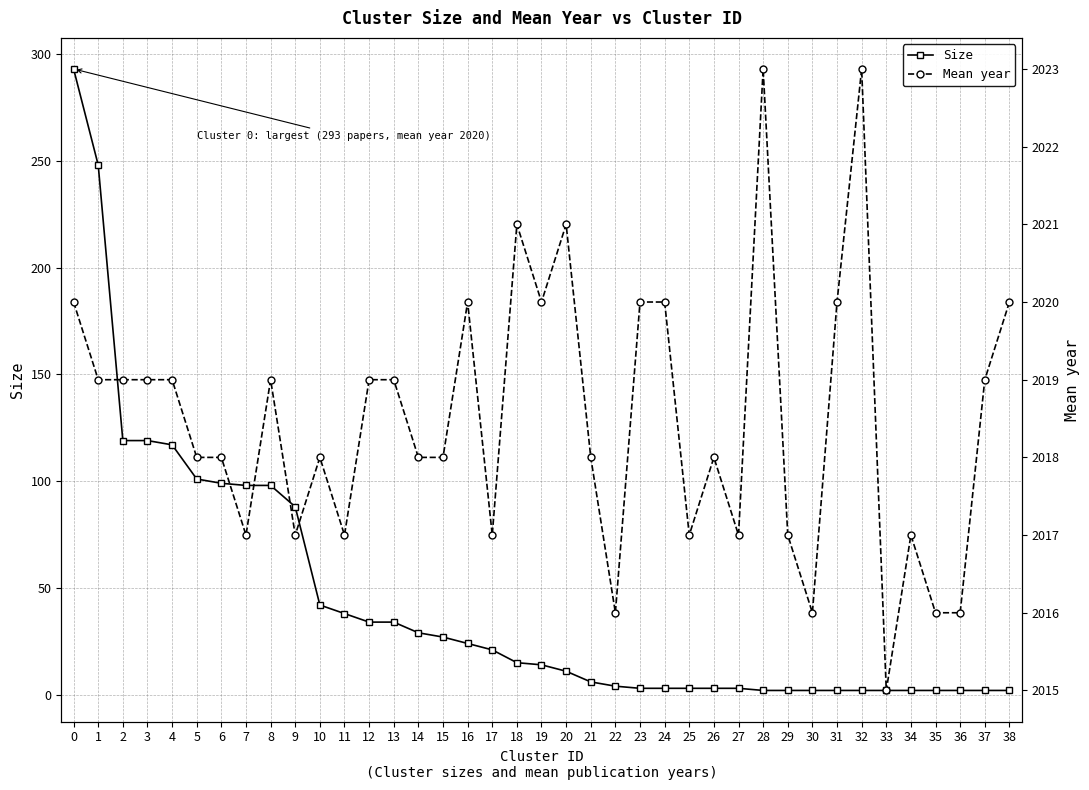

What is the total value across all series at 4?

2136